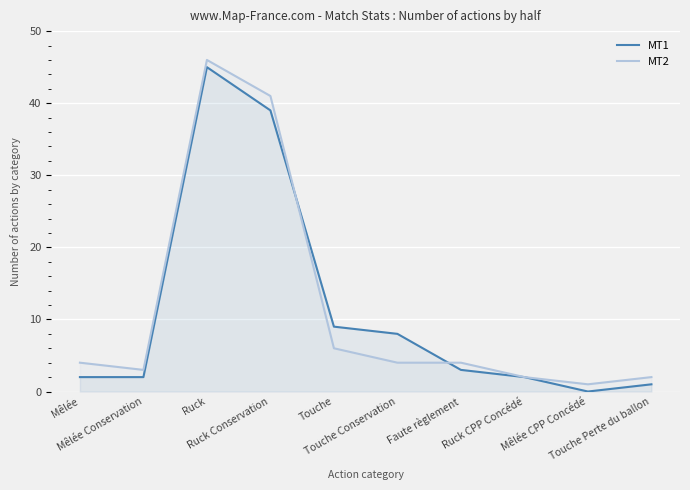

At which label is MT2 closest to 23?

Touche